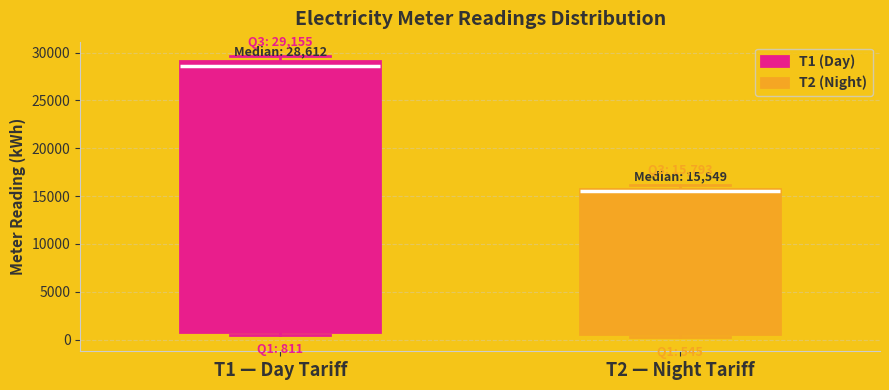

Comparing the boxes themselves (not the whiskers), which one is the tallest?

T1 — Day Tariff